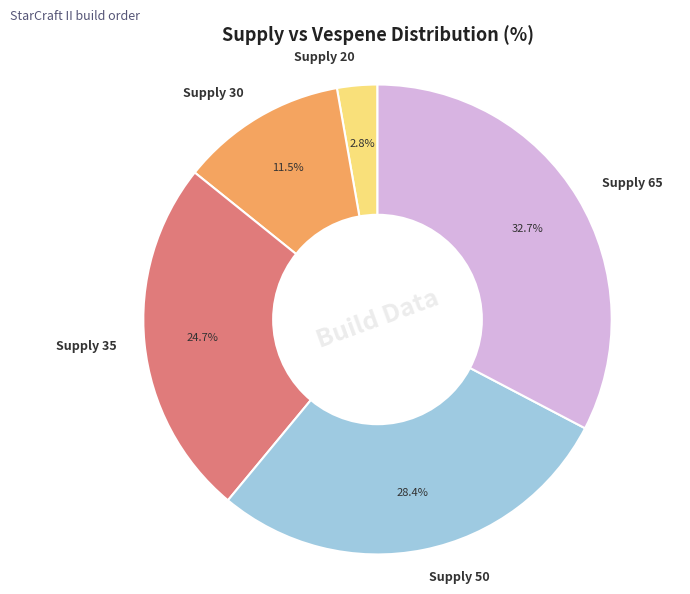

How many segments does this pie chart have?

5